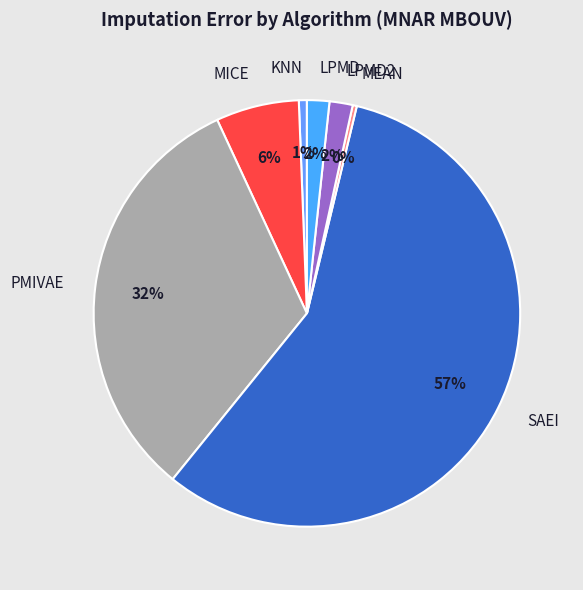

What percentage is the LPMD slice, to the nearest percent?

2%